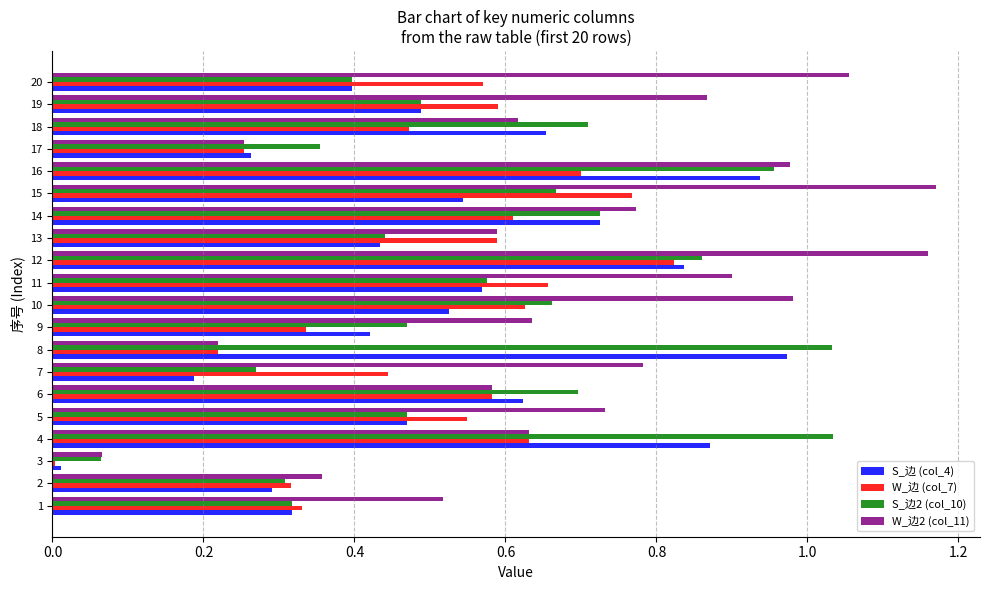

Between 16 and 18, which series saw the biggest shift?

W_边2 (col_11)